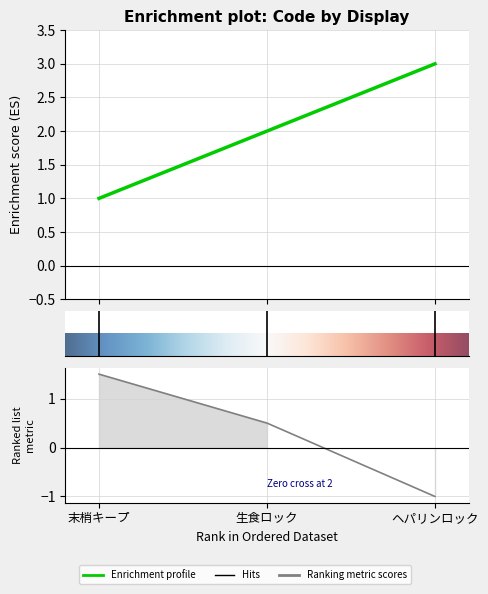

At which category does the chart reach its minimum across all series?

末梢キープ